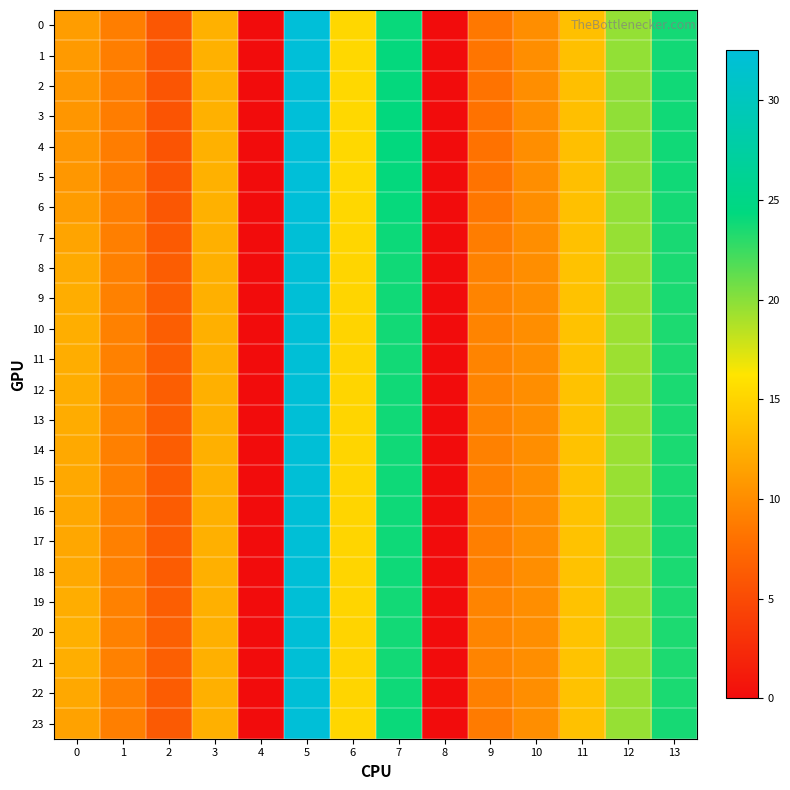

At 0, list the series in order from smallest to largest.

4, 3, 5, 2, 1, 6, 0, 23, 7, 17, 16, 15, 22, 18, 14, 8, 13, 9, 12, 19, 11, 10, 21, 20